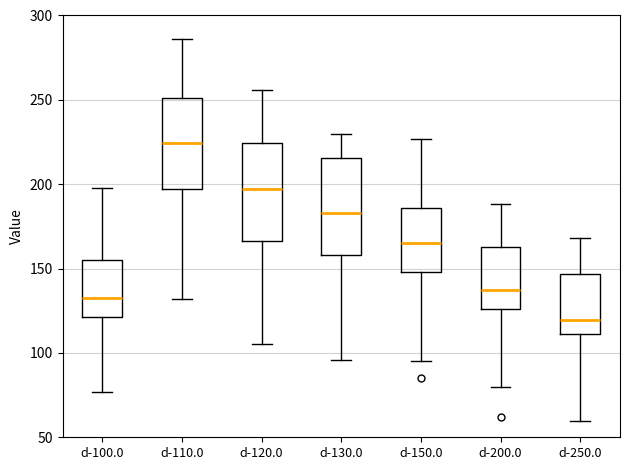

Which box has the highest median line?

d-110.0